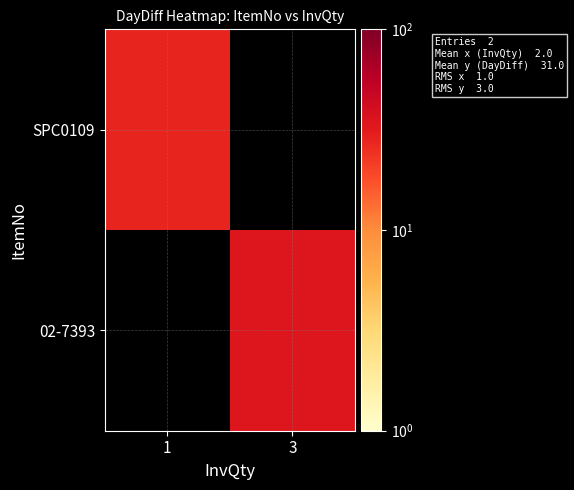

Which series has the largest range (max minus min)?

SPC0109